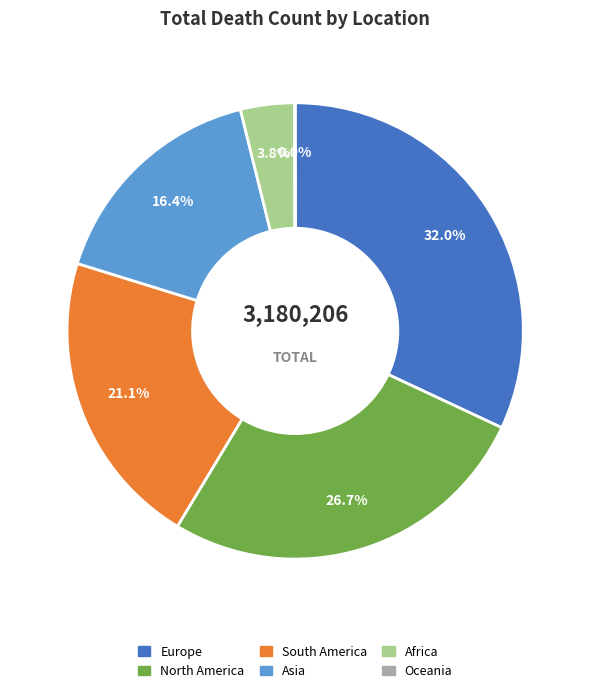

What is the largest slice in the pie chart?

Europe